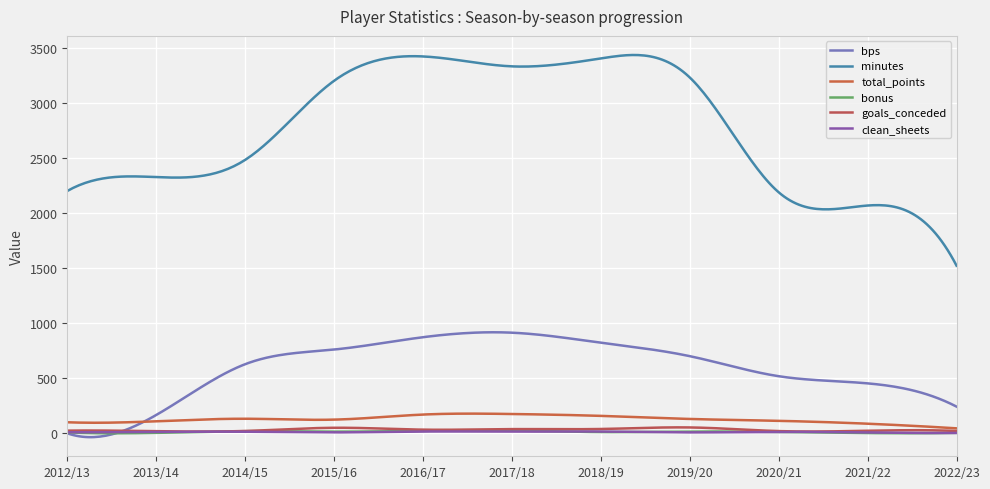

Is this an area chart (filled region under the line)?

No